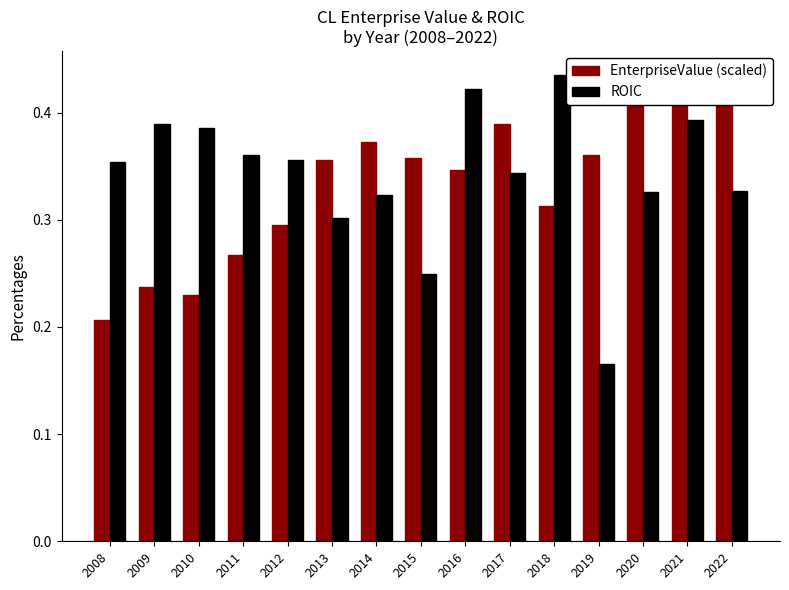

How many bars are there in each group?

2